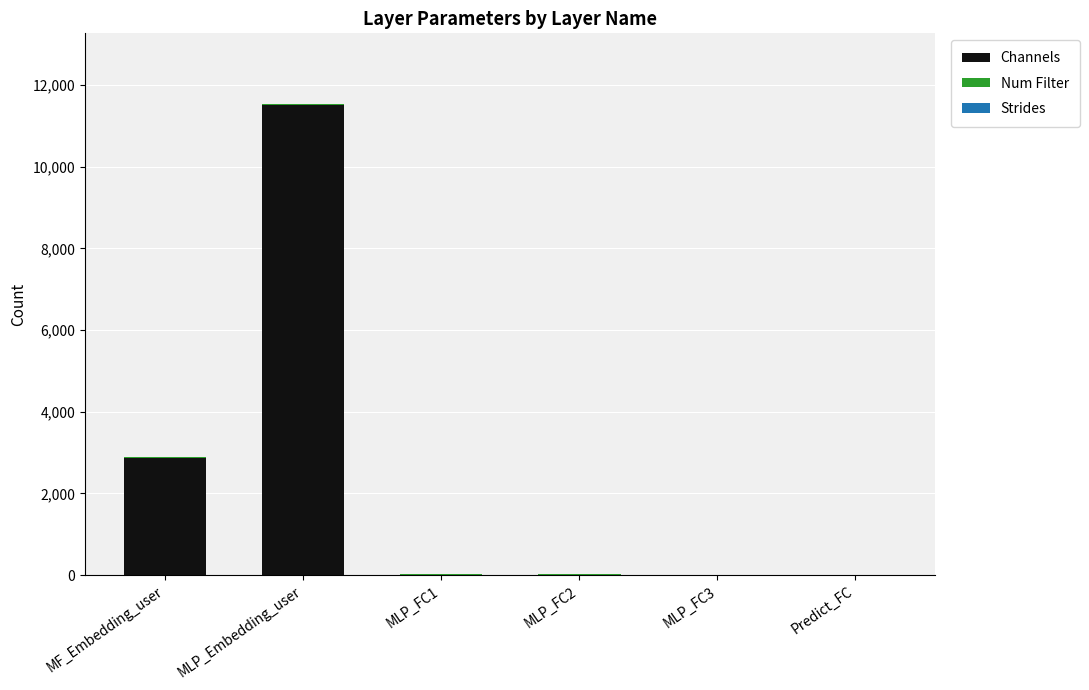

Where is Channels nearest to the value 5750?

MF_Embedding_user